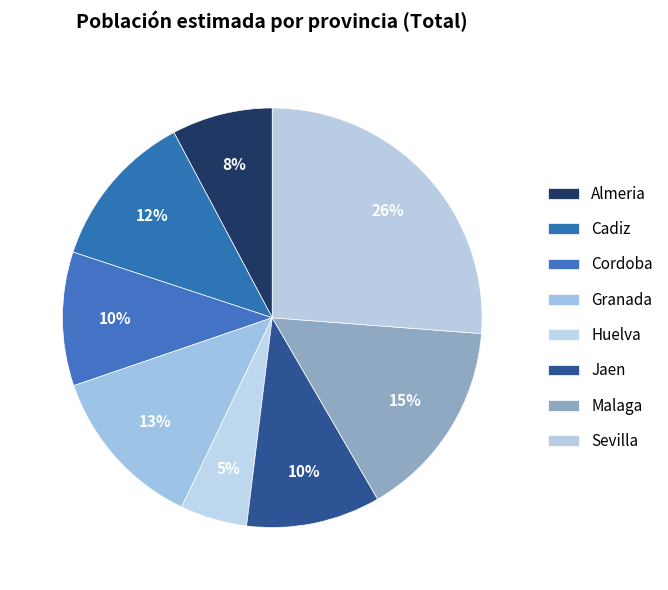

How much of the chart is everything except Sevilla?

73.8%